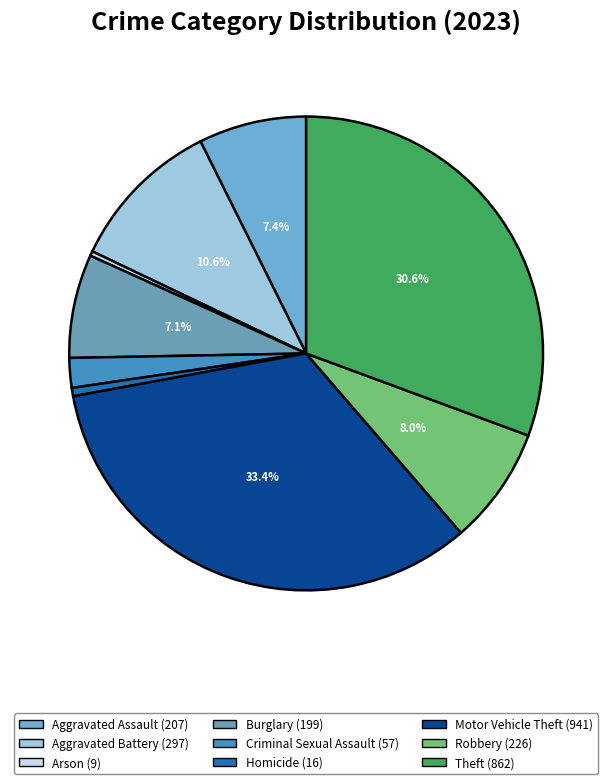

Approximately how many times larger is the value at Criminal Sexual Assault compared to Homicide?

3.6